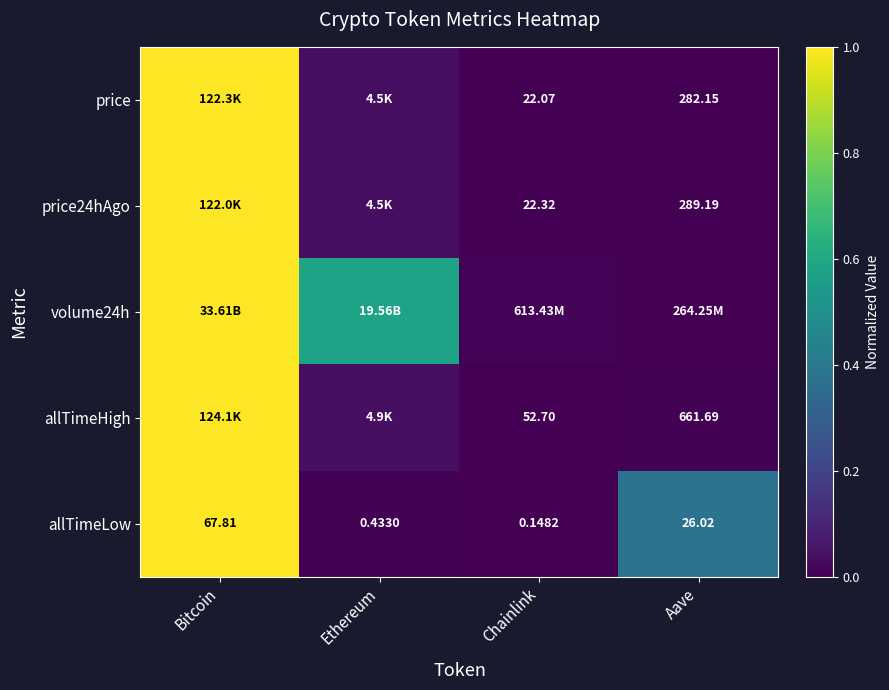

At which label does allTimeLow reach its minimum?

Chainlink